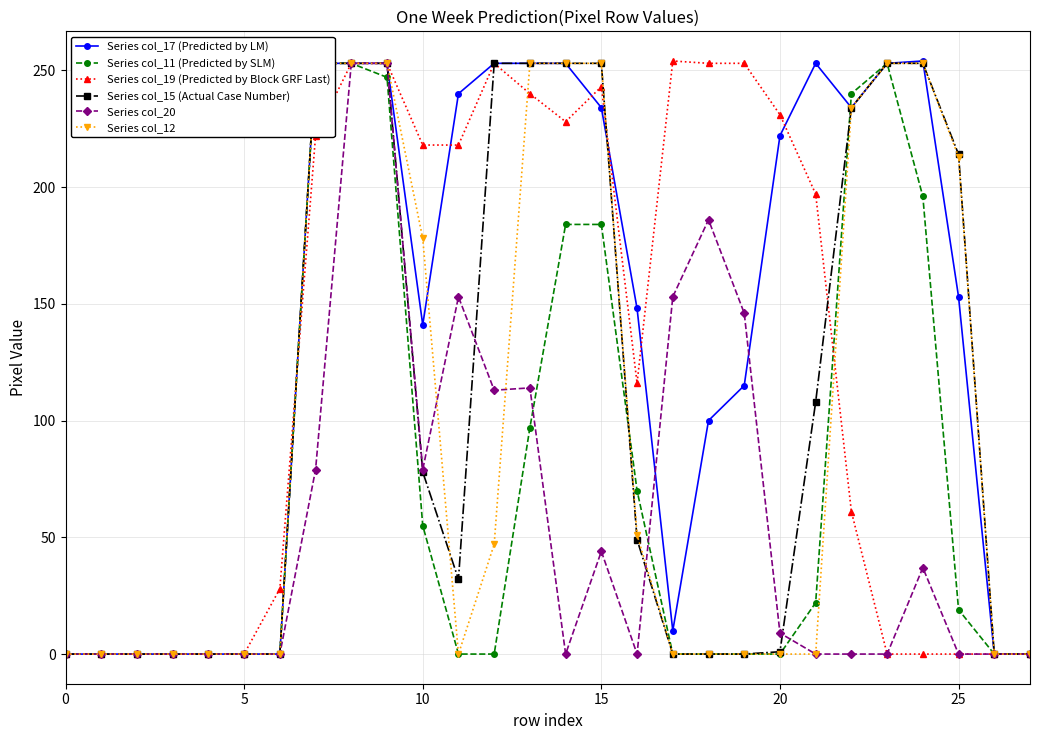

What is the maximum value for Series col_19 (Predicted by Block GRF Last)?

254